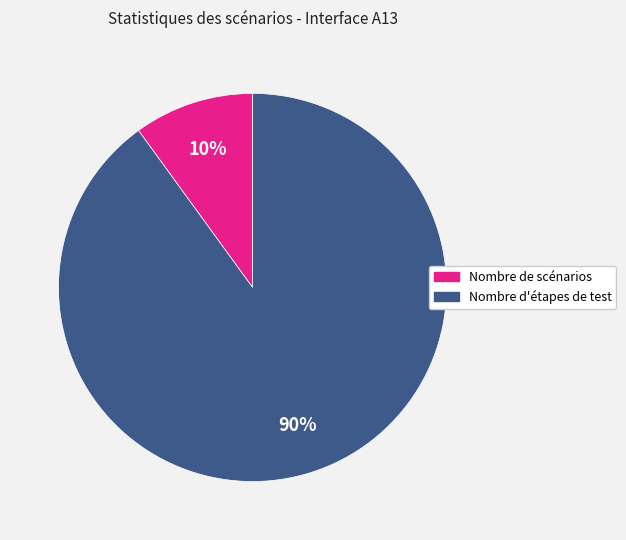

Count the number of slices in the pie.

2